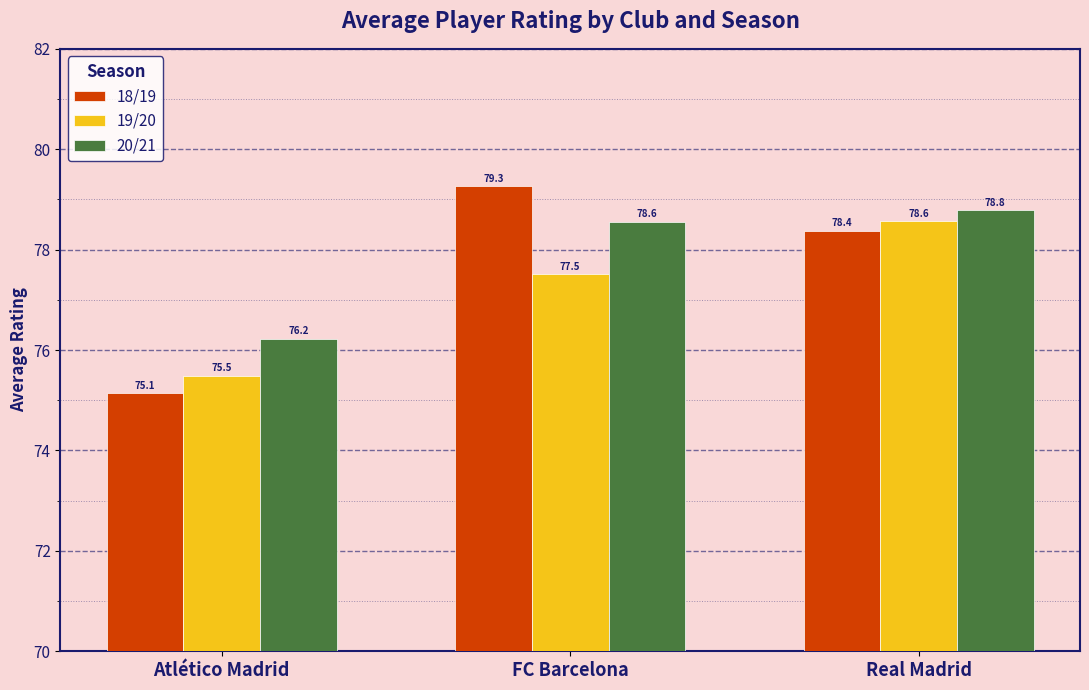

True or false: 18/19 has a value of 134.7 at Real Madrid.

False